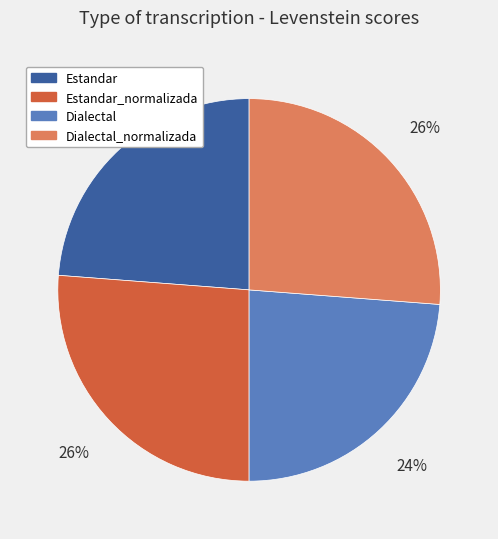

Between Estandar and Estandar_normalizada, which is larger?

Estandar_normalizada